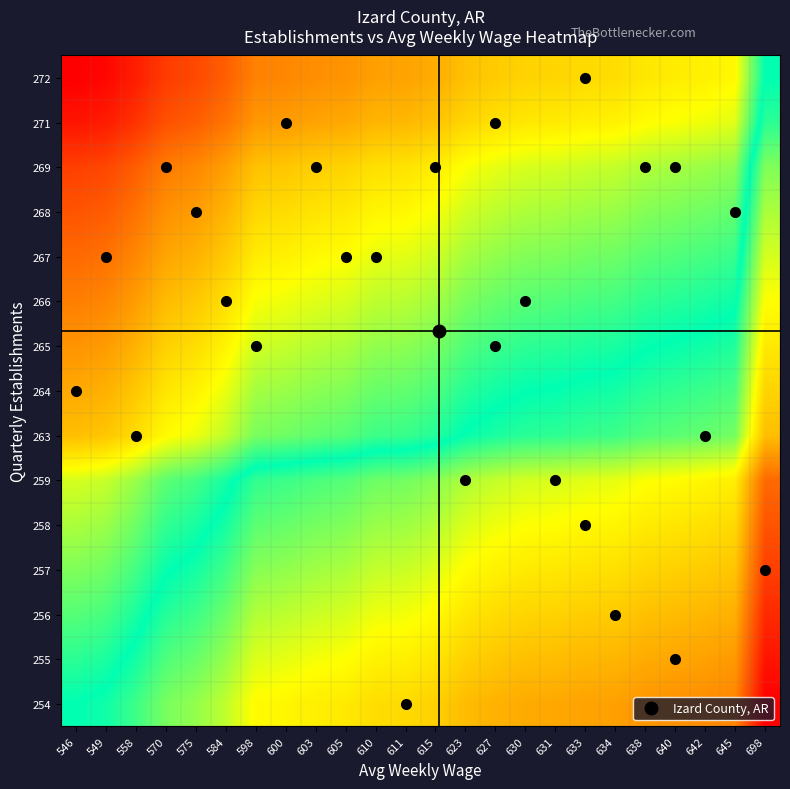

Count the number of data series in this chart.

15